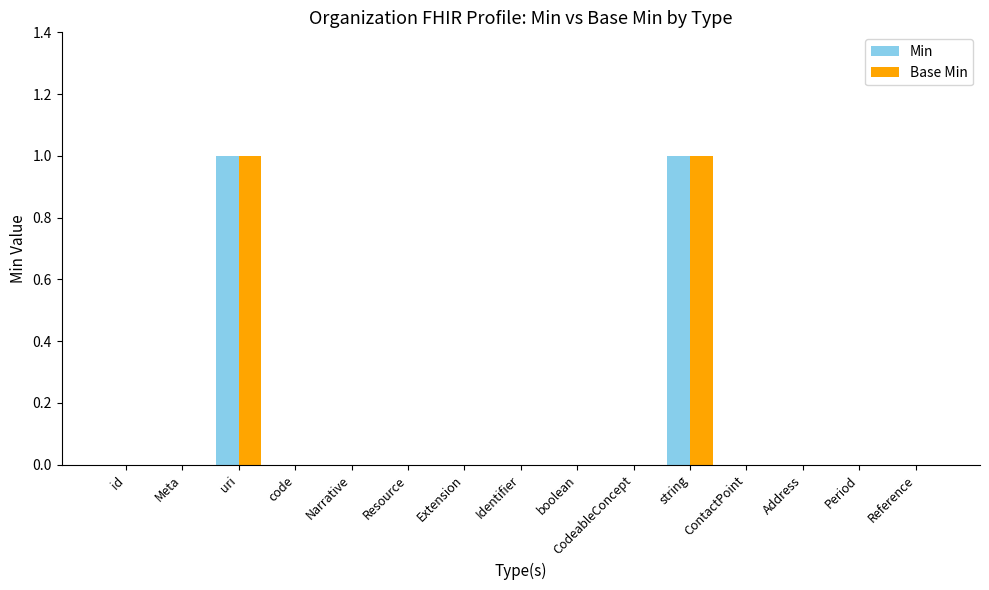

Is it true that Base Min equals 1 at Reference?

False